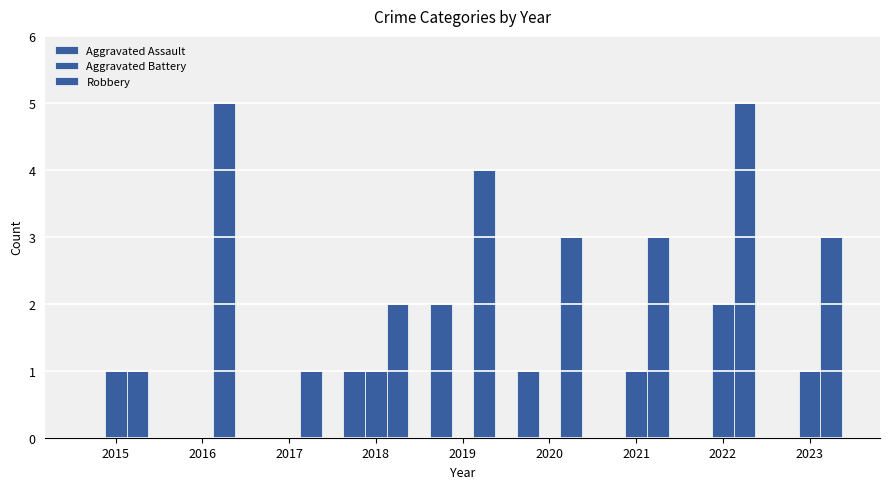

How many Aggravated Assault values are between 0 and 1?

8